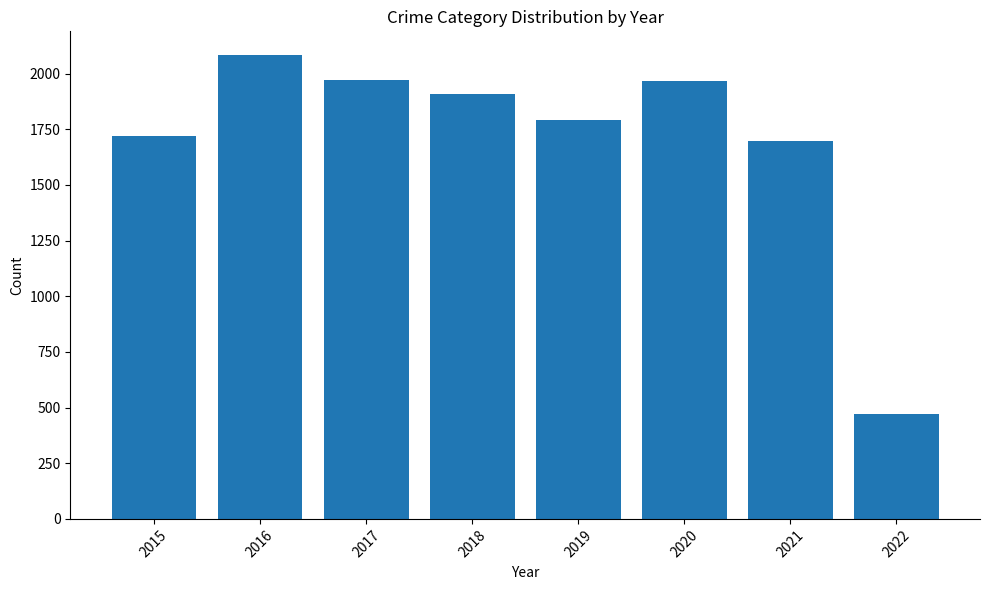

What is the maximum value shown in the chart?

2086